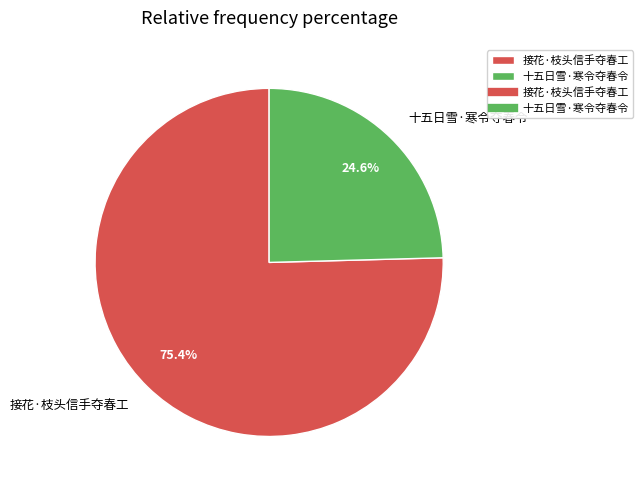

True or false: 接花·枝头信手夺春工 accounts for 75% of the total.

True